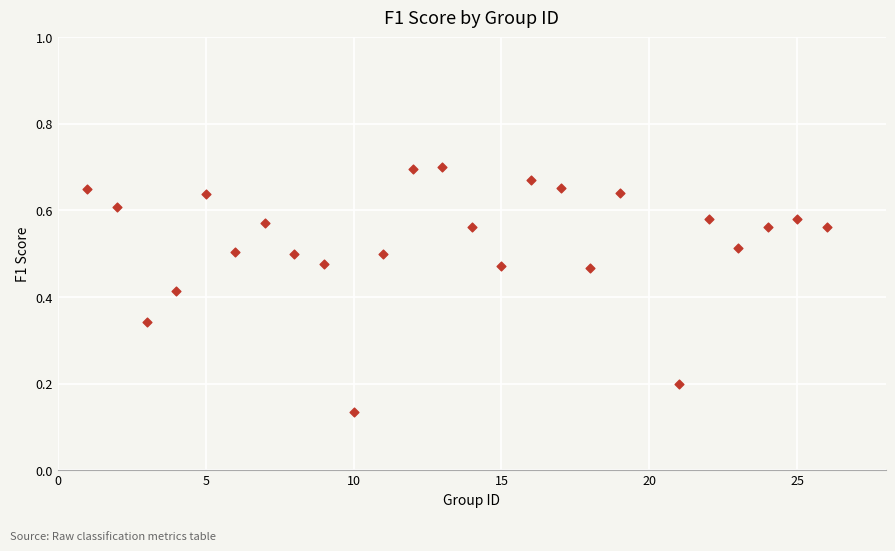

What is the range of X values (max minus min)?

25.0